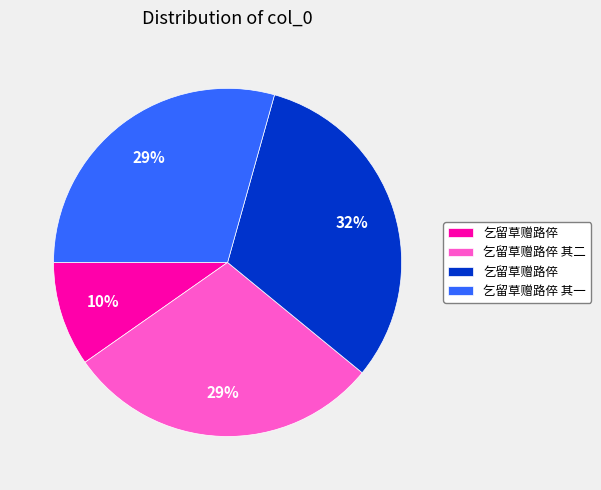

To the nearest percent, what is the average slice percentage?

25%